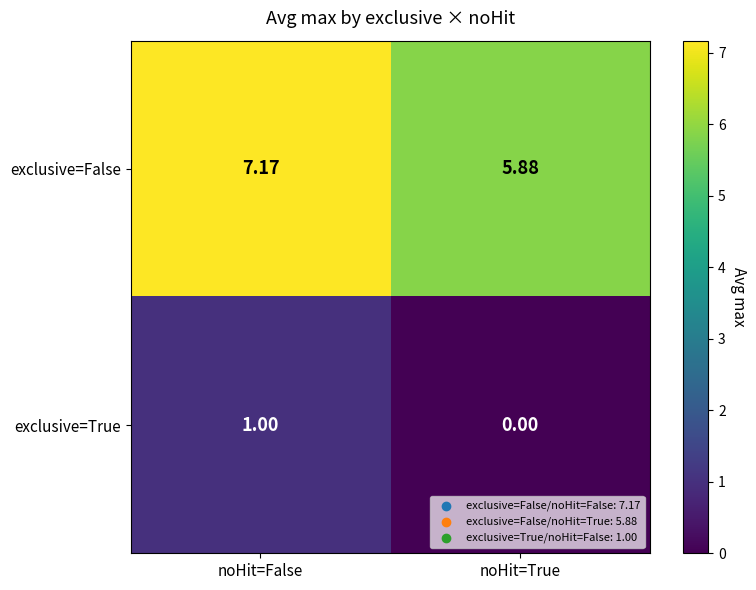

At which category is the sum across all series the highest?

noHit=False